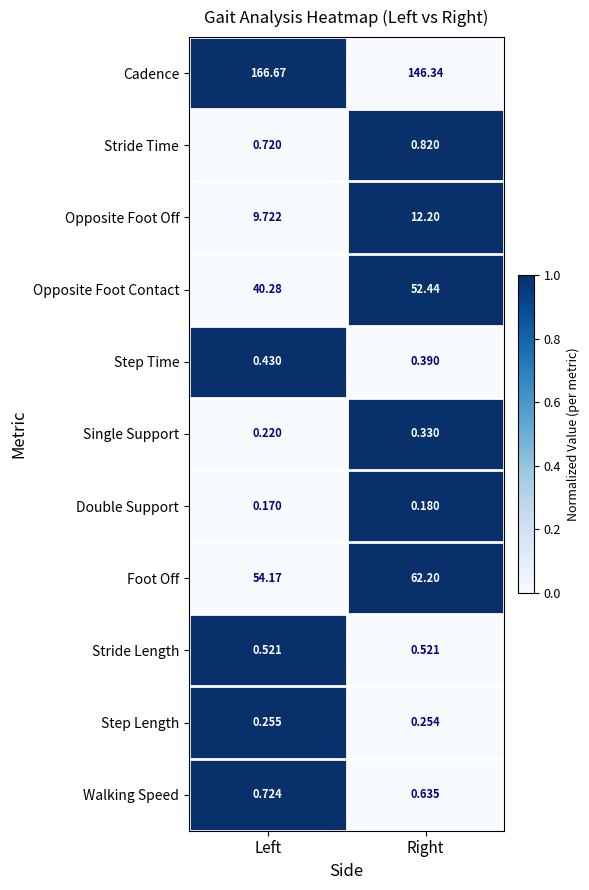

At which label is Single Support closest to 0?

Left